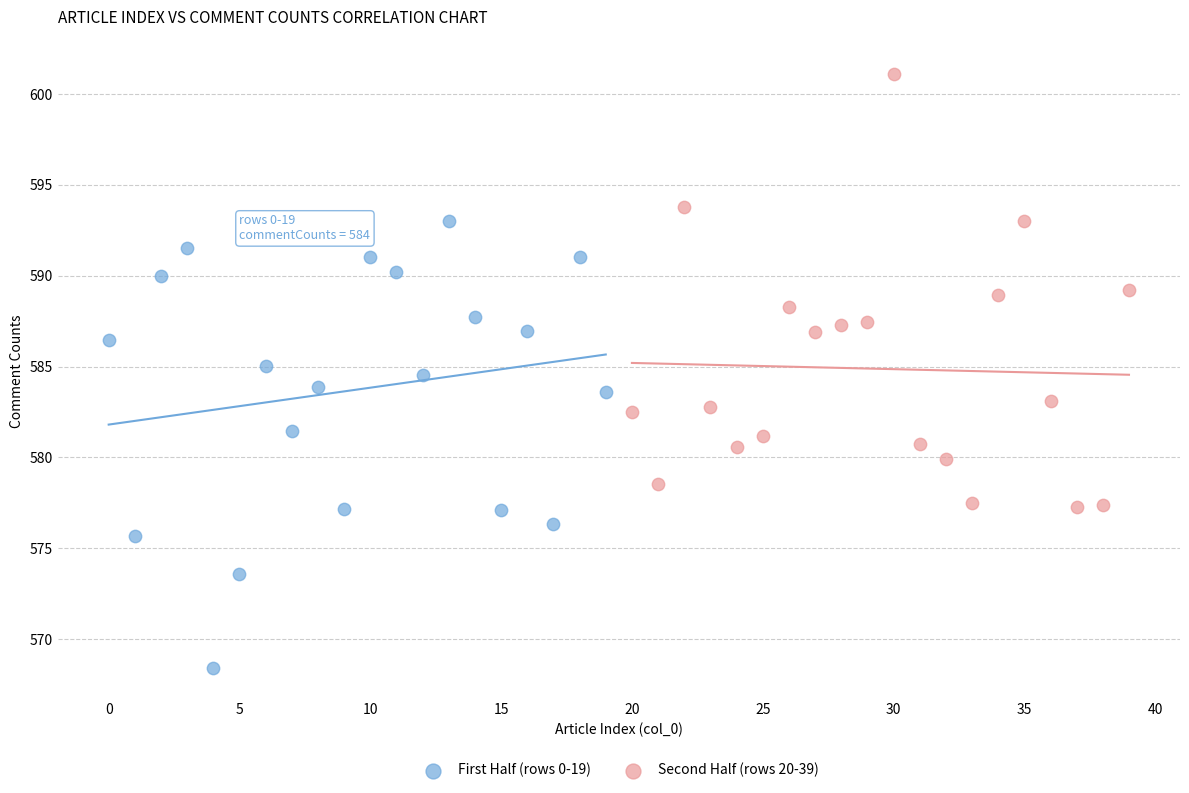

What are all the series names shown in the legend?

First Half (rows 0-19), Second Half (rows 20-39)